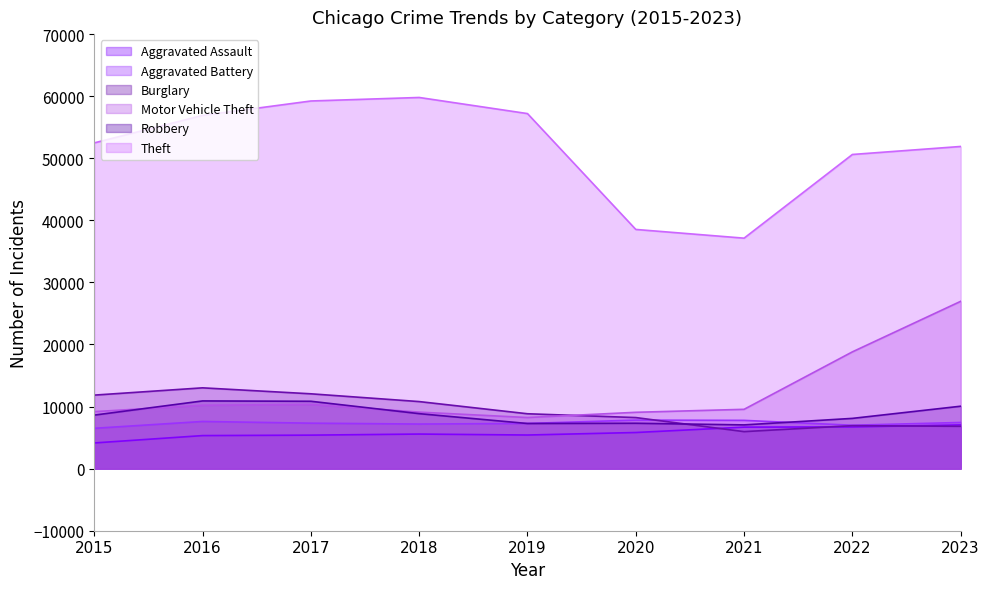

What is the value of the Aggravated Battery point at the 8th from the left?

6995